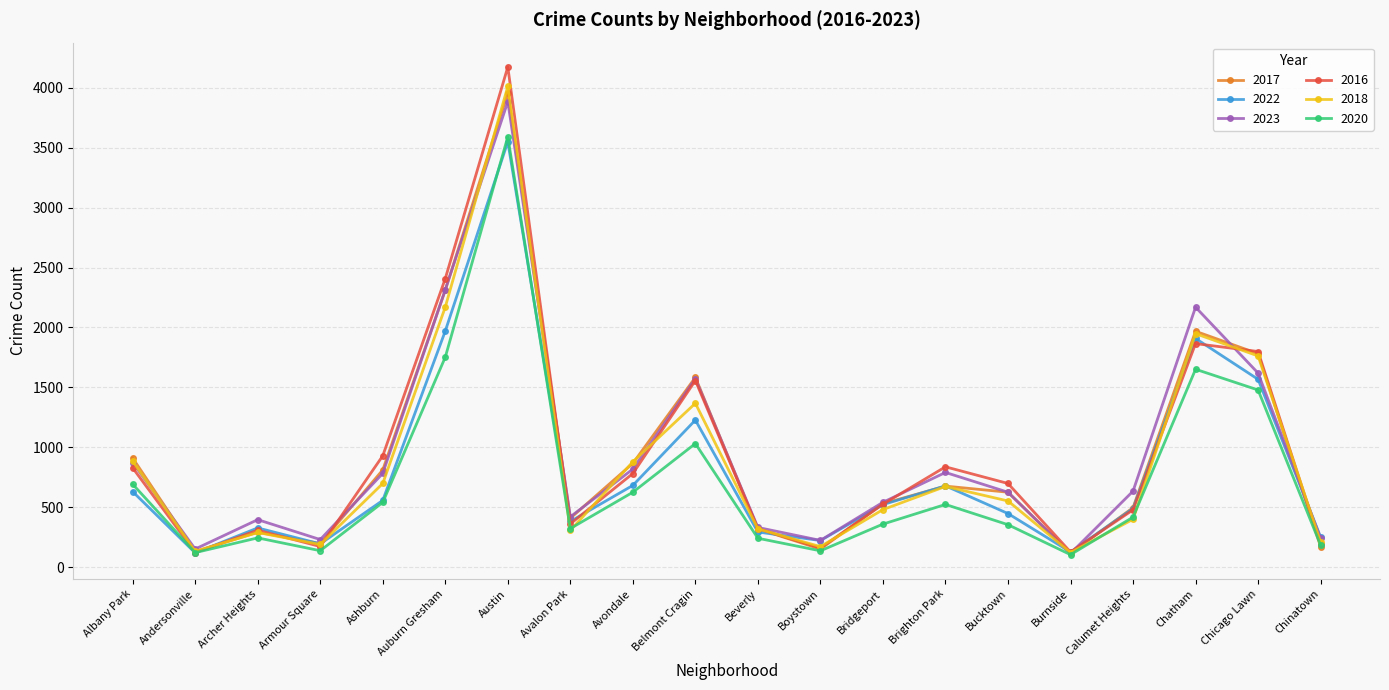

What is the sum of the 2018 values at Avondale and Avalon Park?

1185